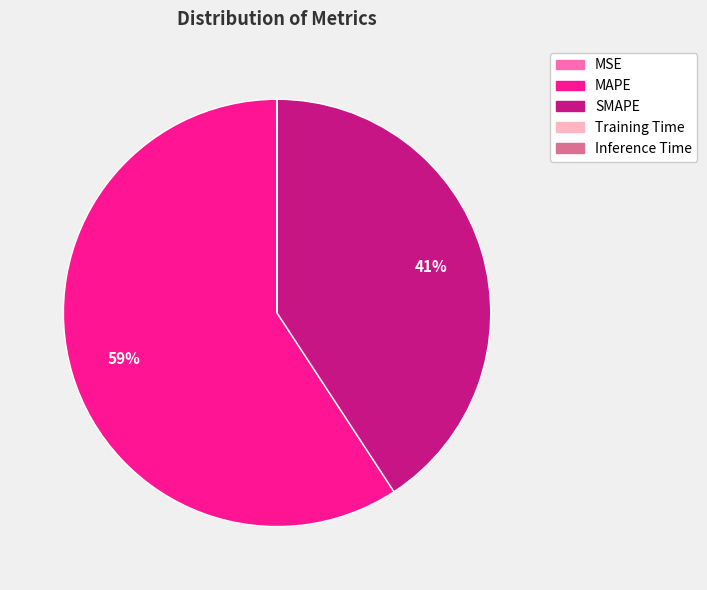

The MAPE slice represents 51% of the pie. True or false?

False